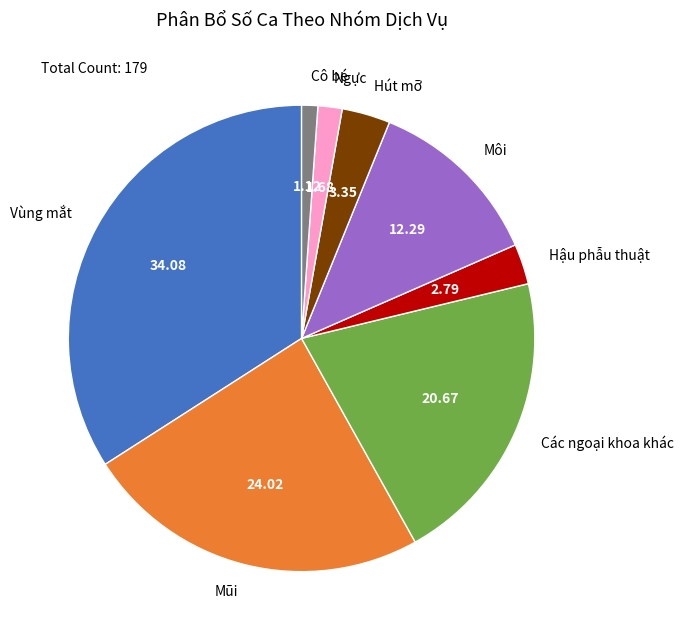

Is it true that Vùng mắt is 24% of the pie?

False